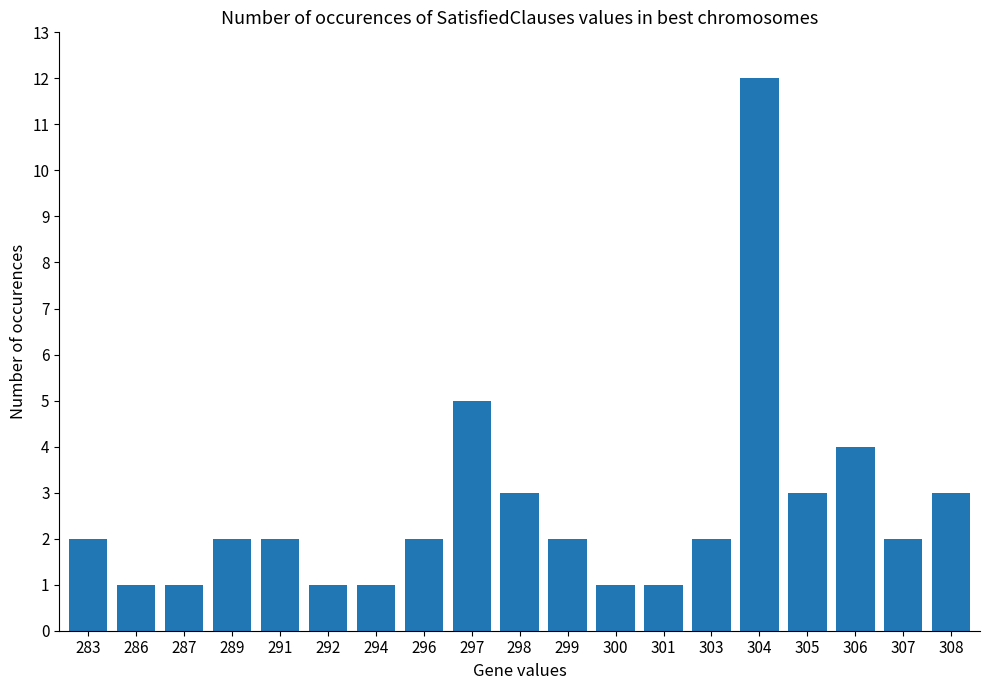

What is the value of the 7th bar from the left?

1